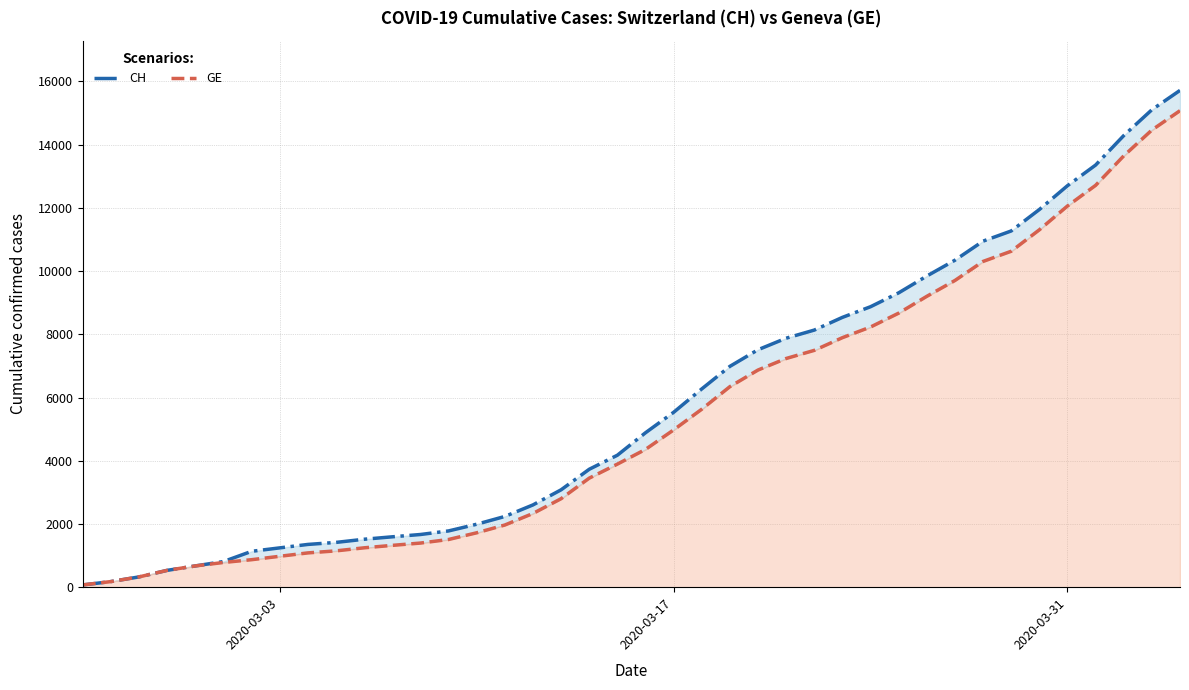

How many categories are shown in the chart?

40